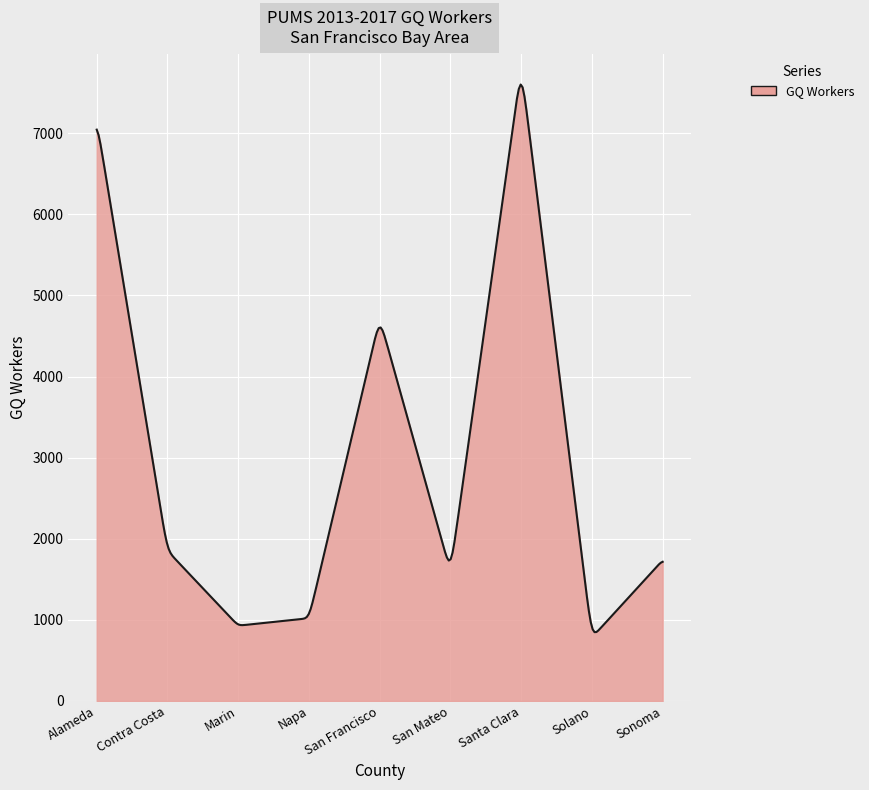

What is the difference between the maximum and minimum values?

6751.4